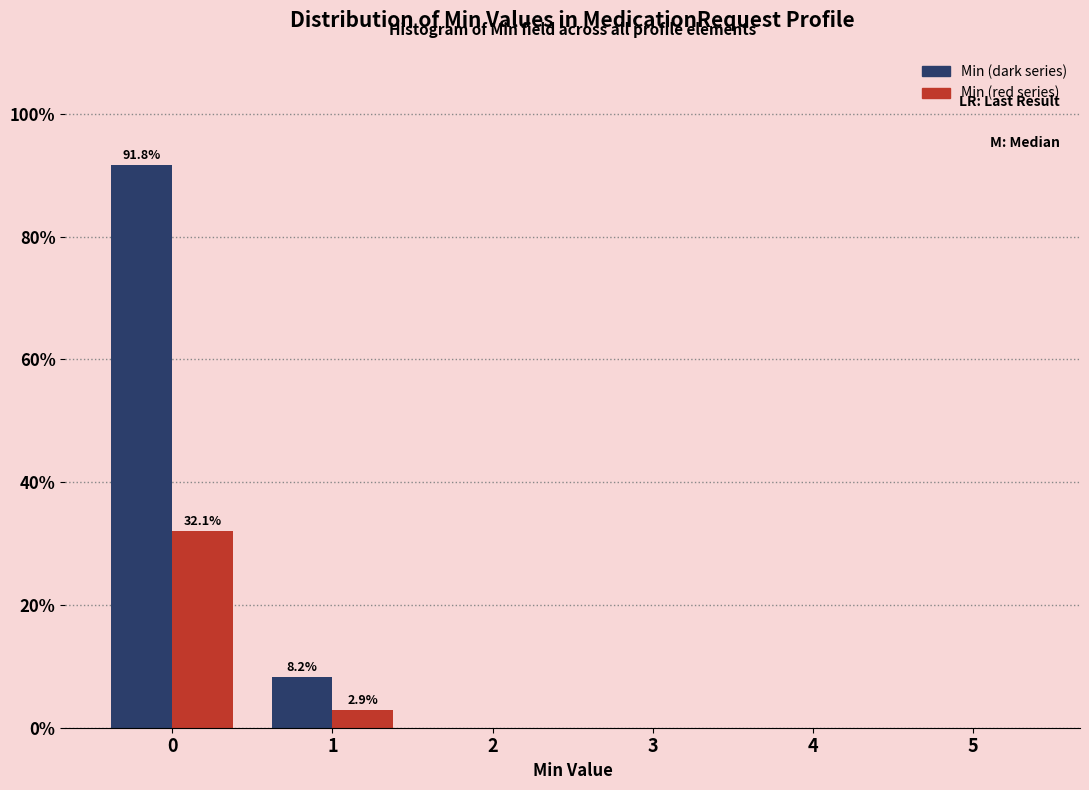

What is the greatest value displayed?

91.8